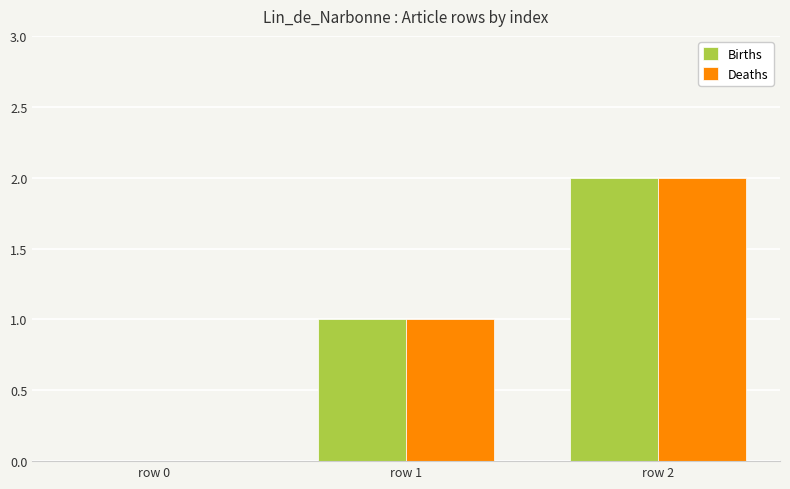

Does the chart contain stacked bars?

No